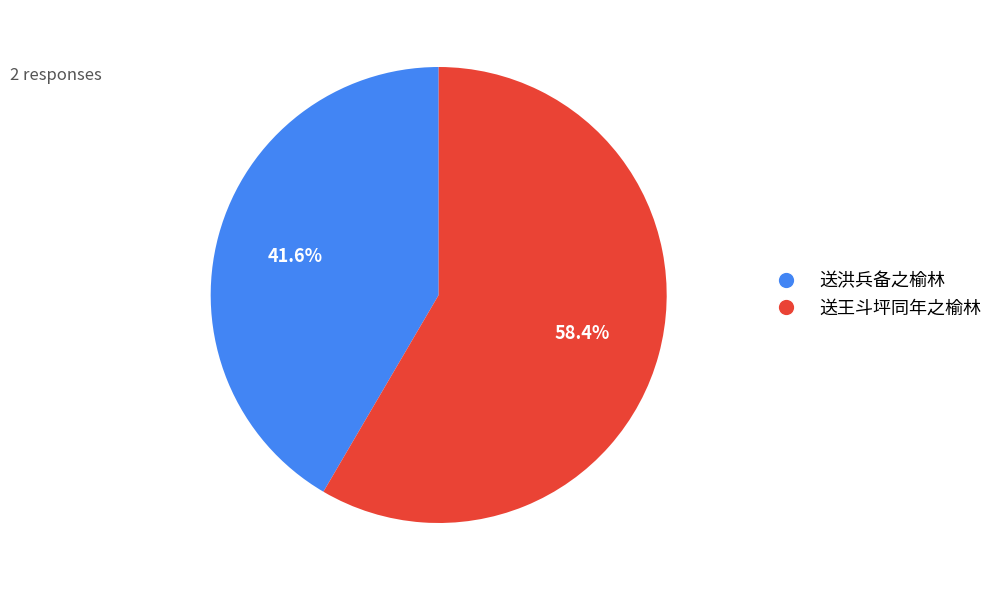

How many slices are in this pie chart?

2